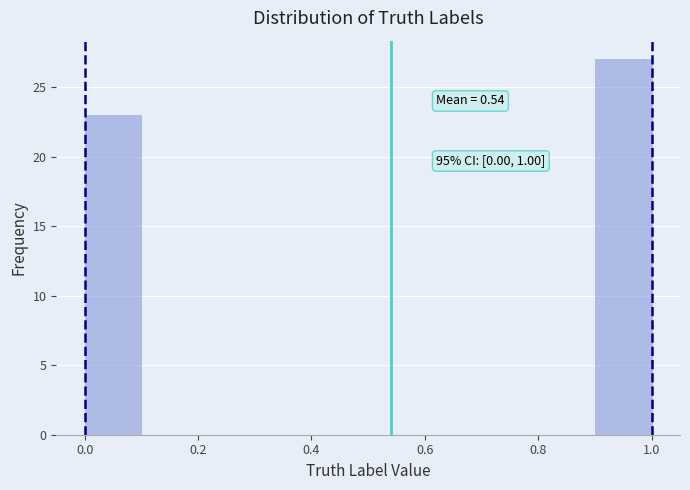

Which range on the x-axis has the tallest bar?

0.9 to 1.0